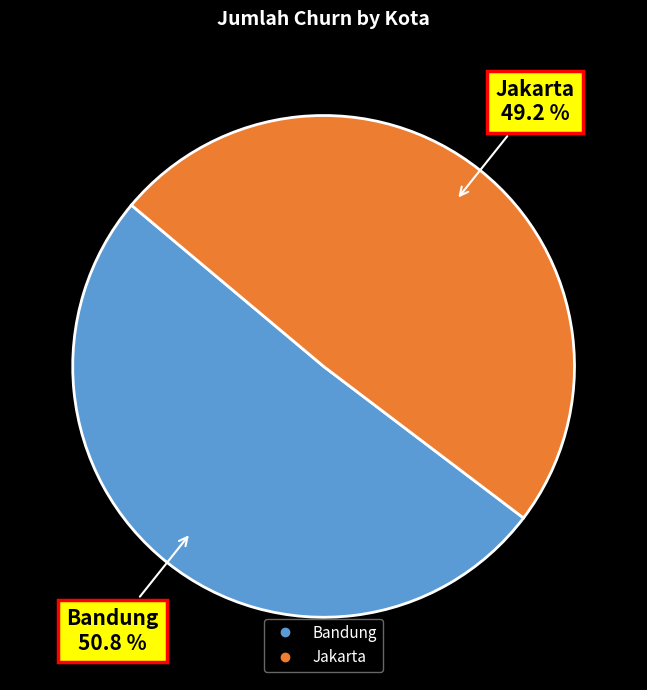

To the nearest percent, what portion does Jakarta represent?

49%